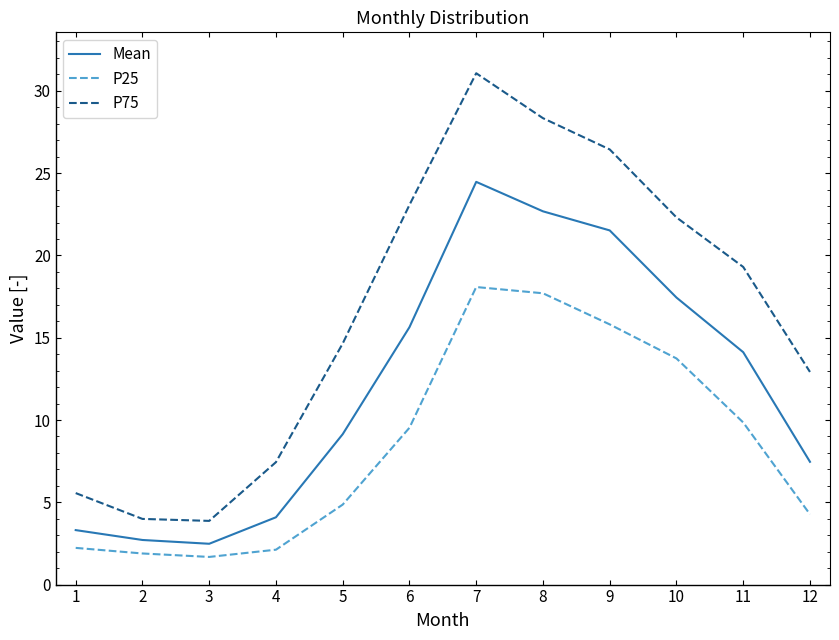

True or false: Mean and P25 intersect in this chart.

False